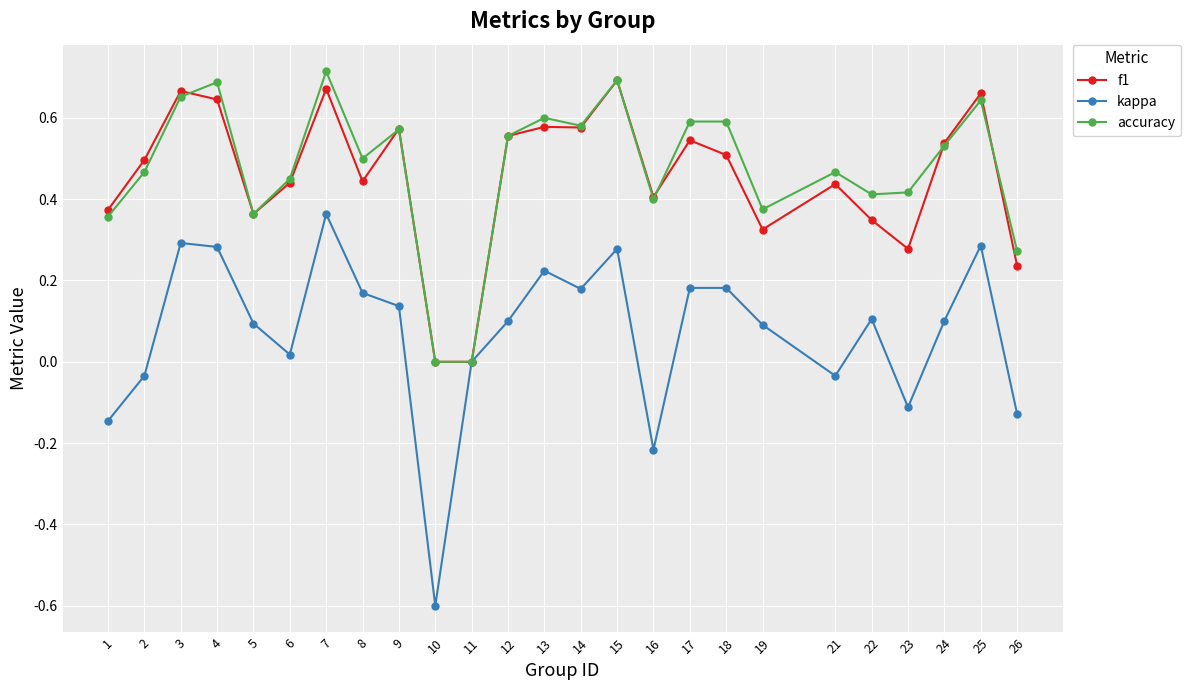

What is the smallest value displayed?

-0.6